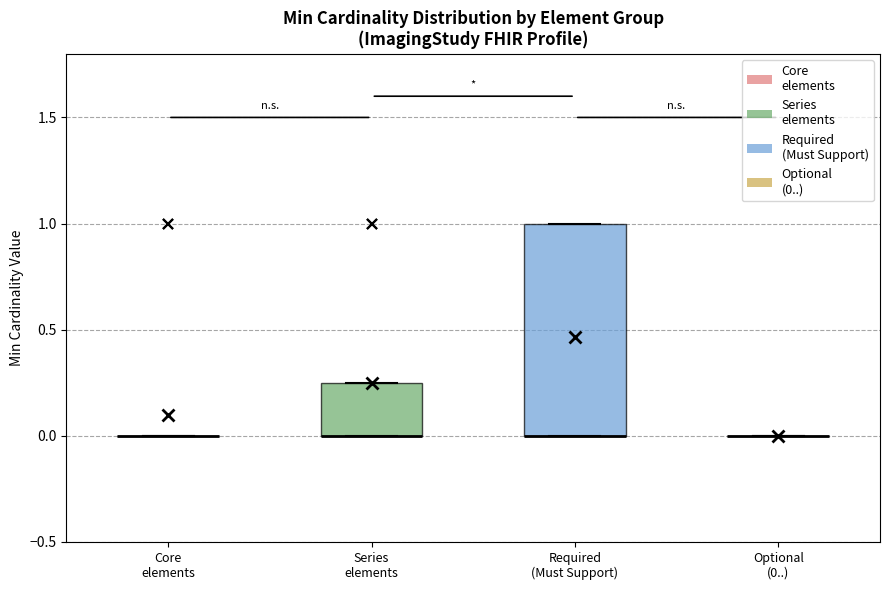

Where is the lower edge of the box for Required (Must Support) on the y-axis? The values are not printed on the chart, so give them approximately, as read against the axis.

0.00